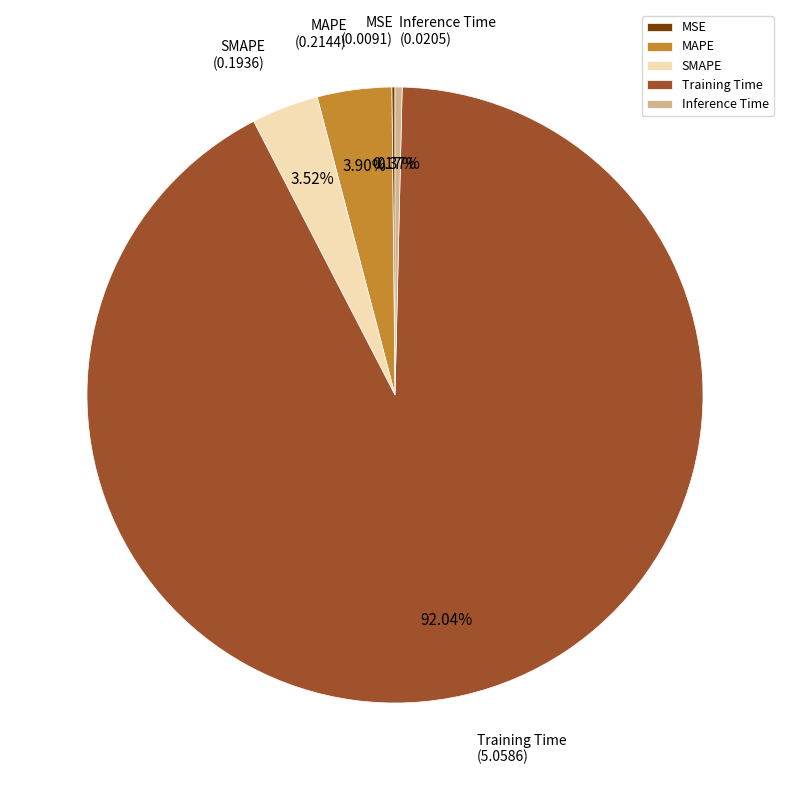

Is there any slice that represents more than half of the pie?

Yes